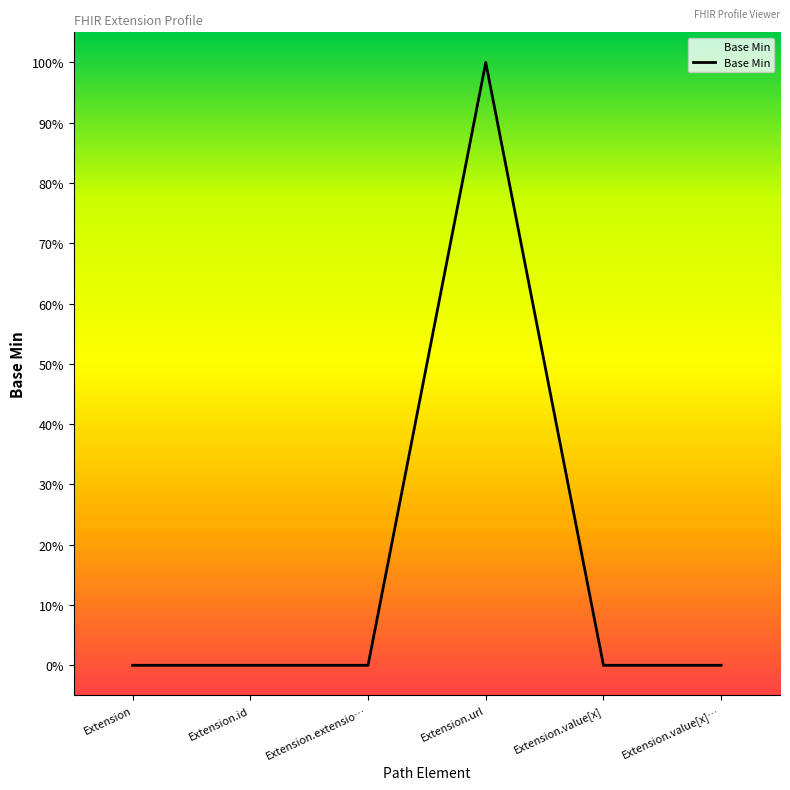

Reading left to right, what are all the values shown in this chart?

Extension=0	Extension.id=0	Extension.extensio…=0	Extension.url=1	Extension.value[x]=0	Extension.value[x]…=0